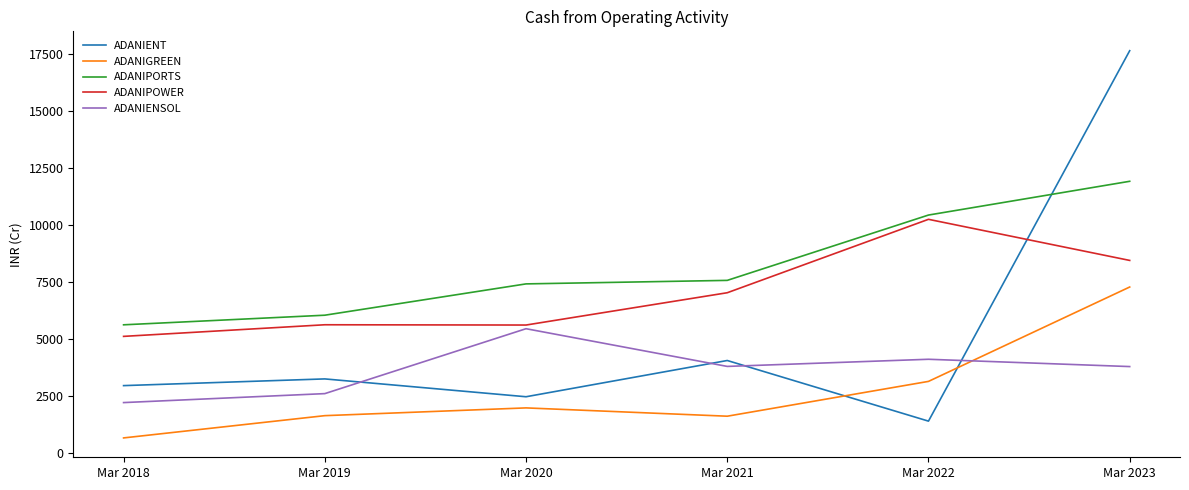

Is this an area chart (filled region under the line)?

No